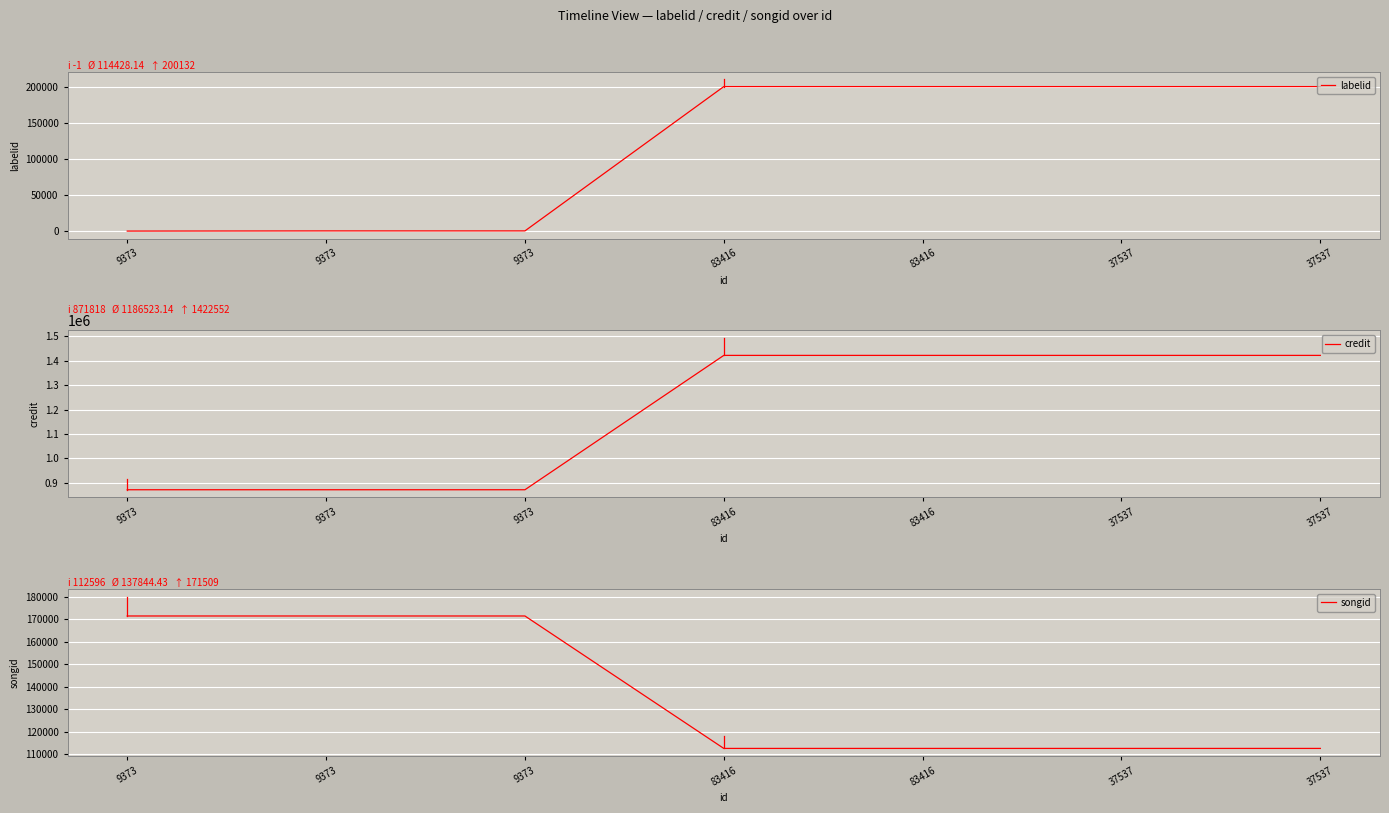

True or false: credit and songid intersect in this chart.

False